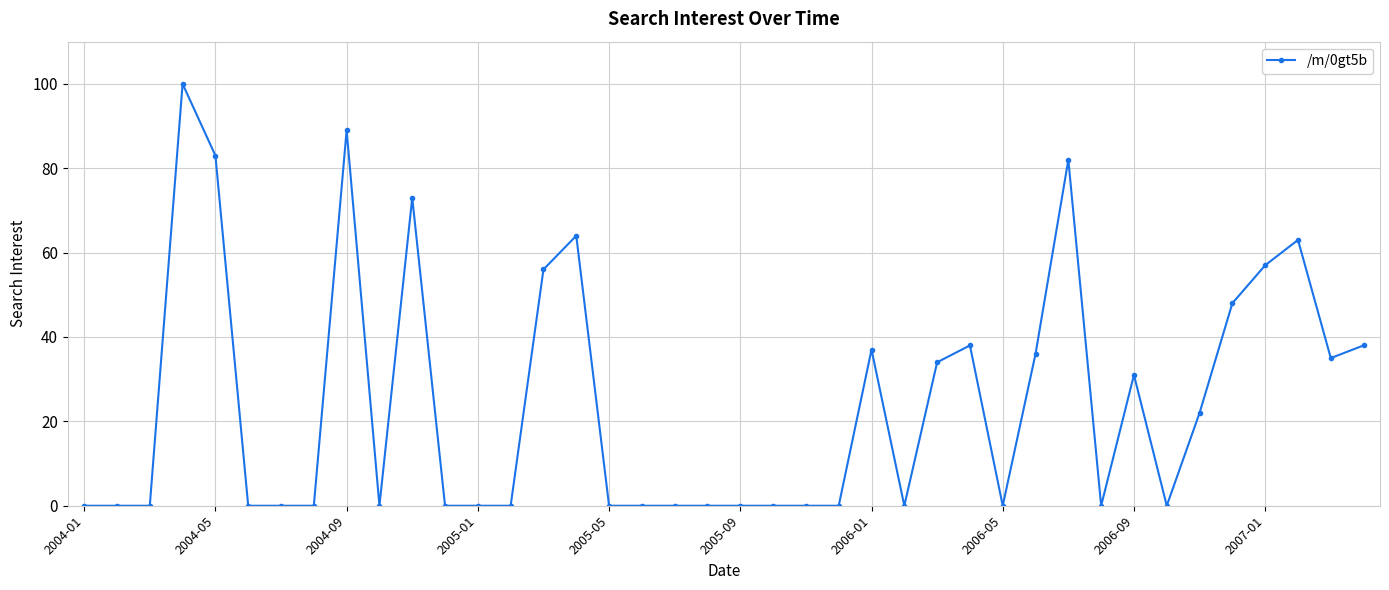

What is the difference between the maximum and minimum values?

100